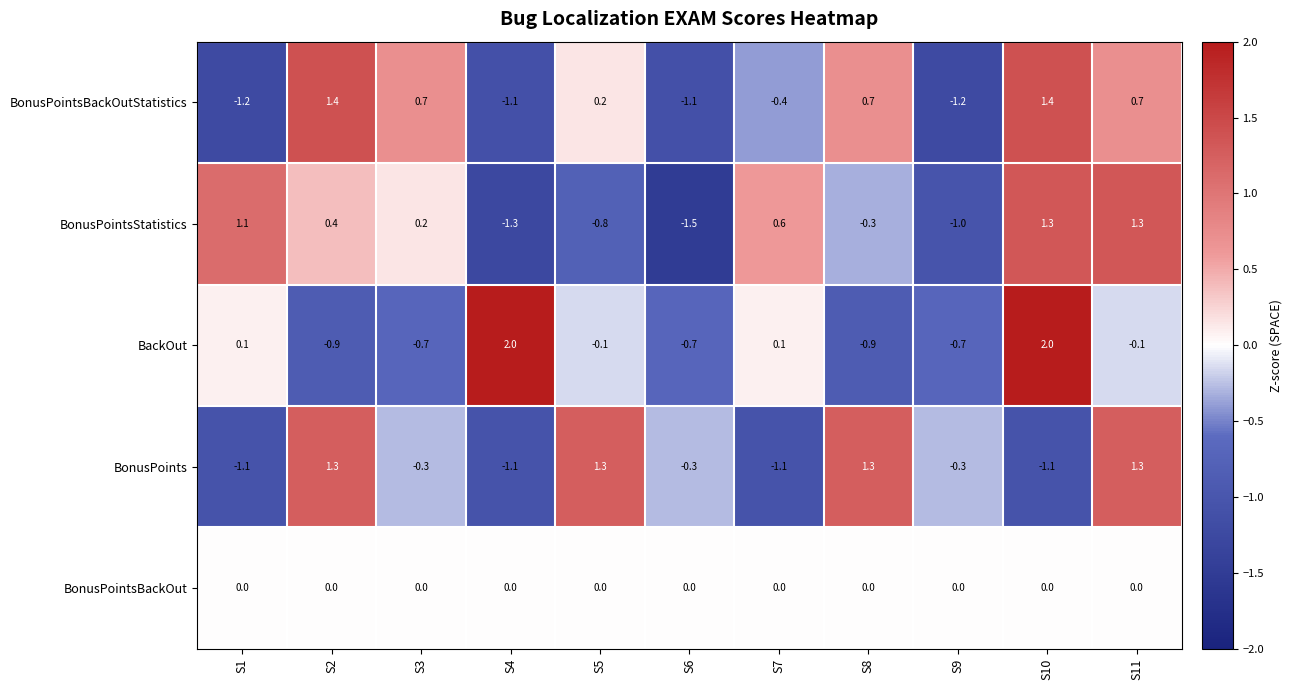

What is the difference between the second highest and second lowest values in the BonusPointsStatistics series?

2.6